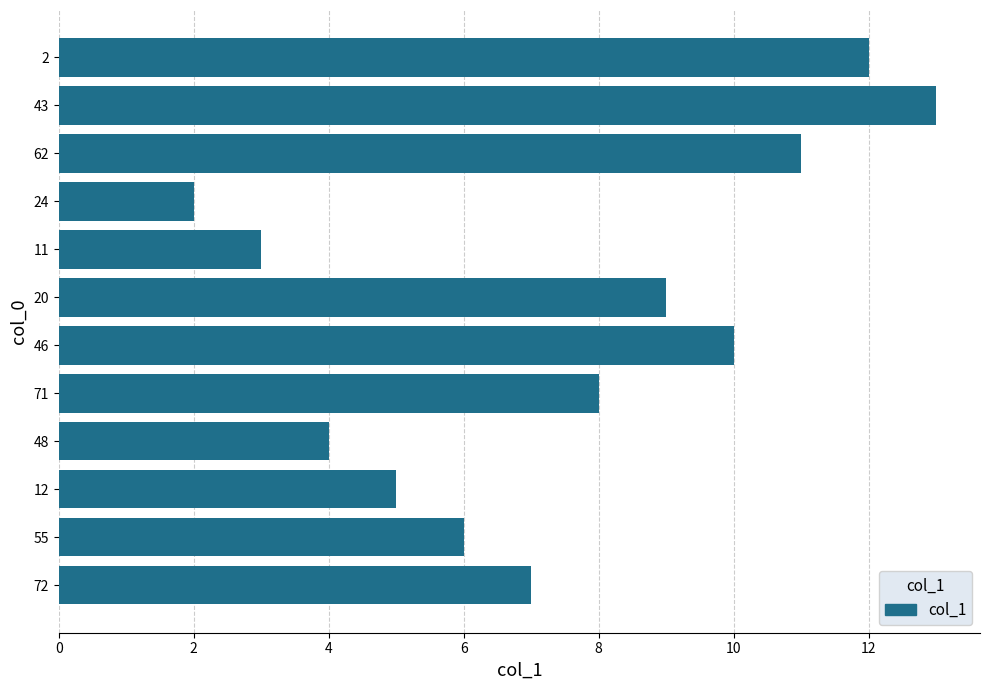

List the labels in order of value, smallest first.

24, 11, 48, 12, 55, 72, 71, 20, 46, 62, 2, 43